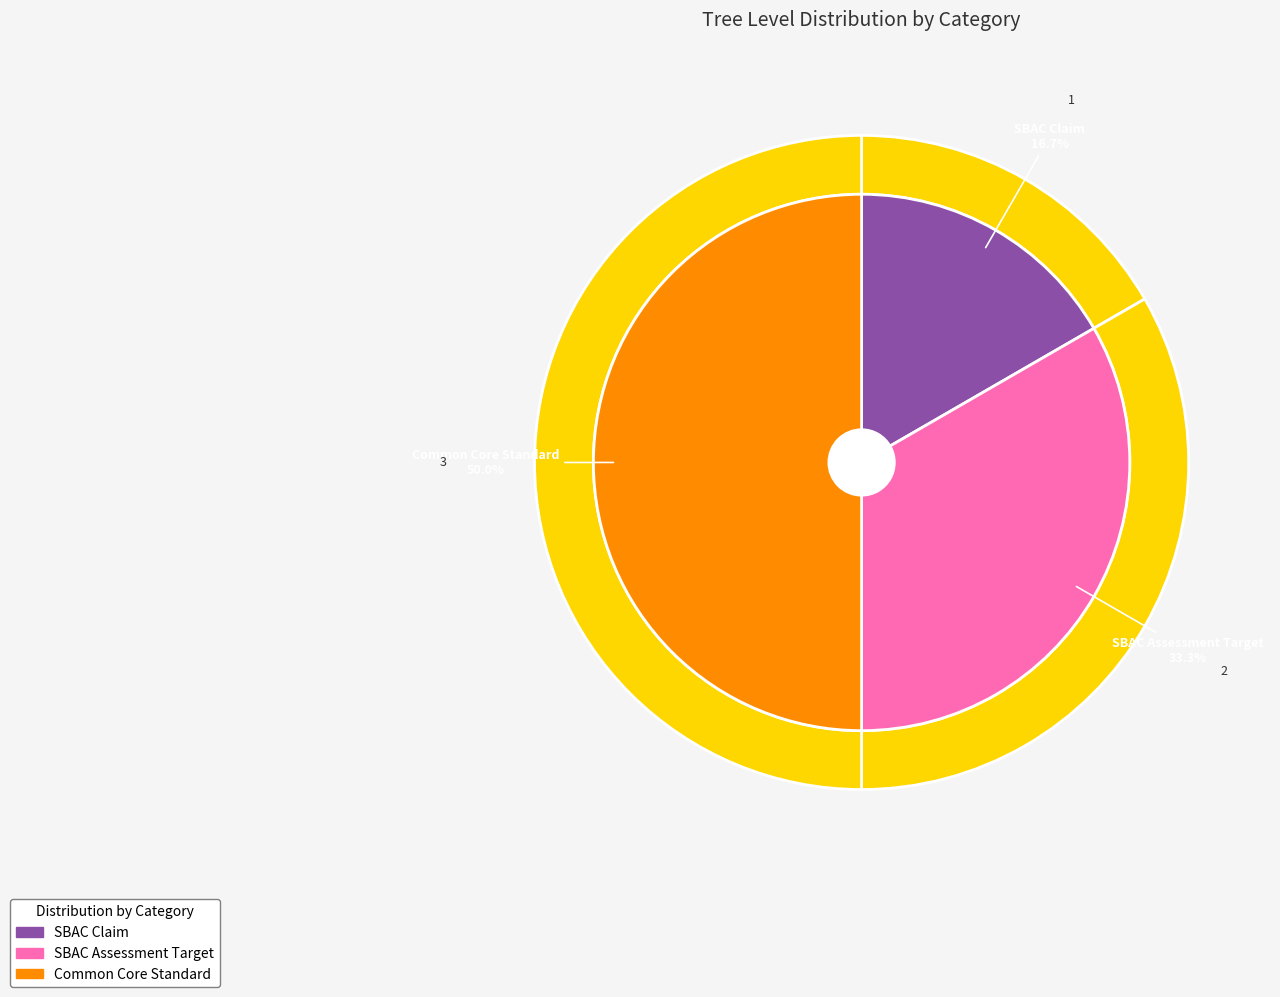

Does any single category account for the majority?

No